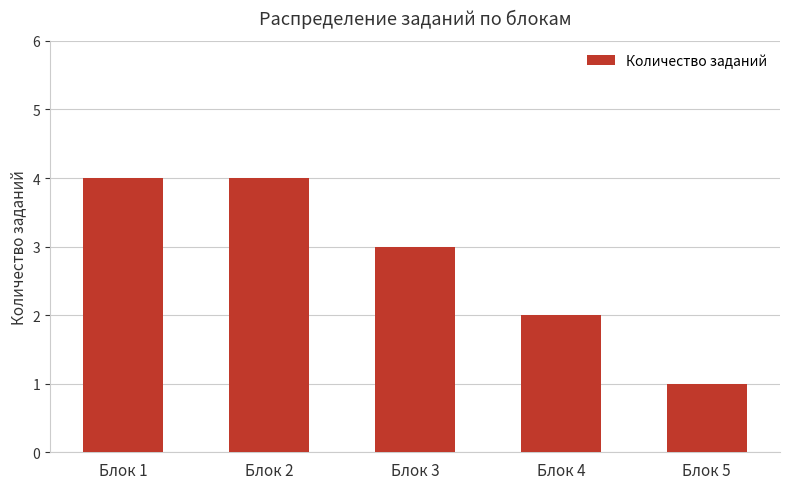

What is the average value?

3